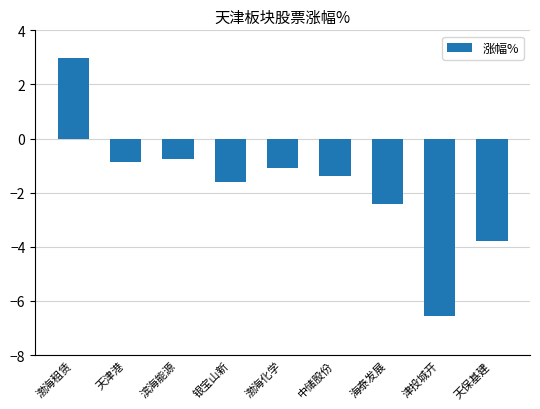

Does the chart contain any negative values?

Yes